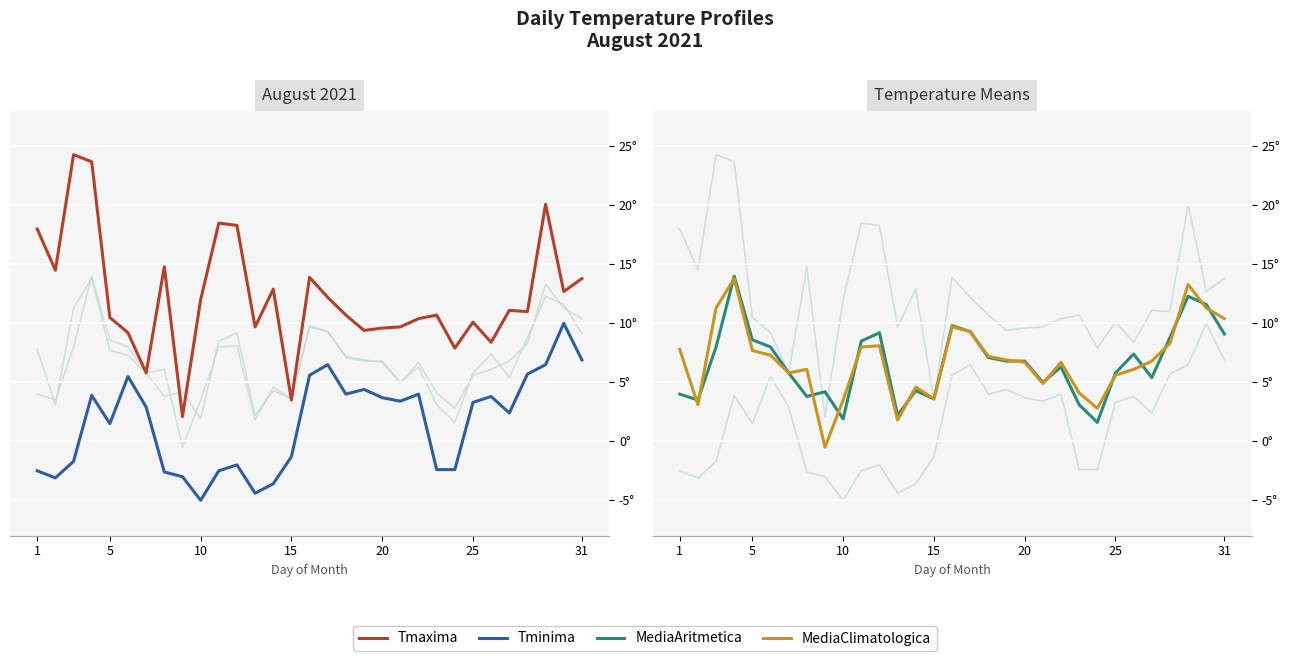

What is the difference between the maximum and second lowest values in the Tminima series?

14.4